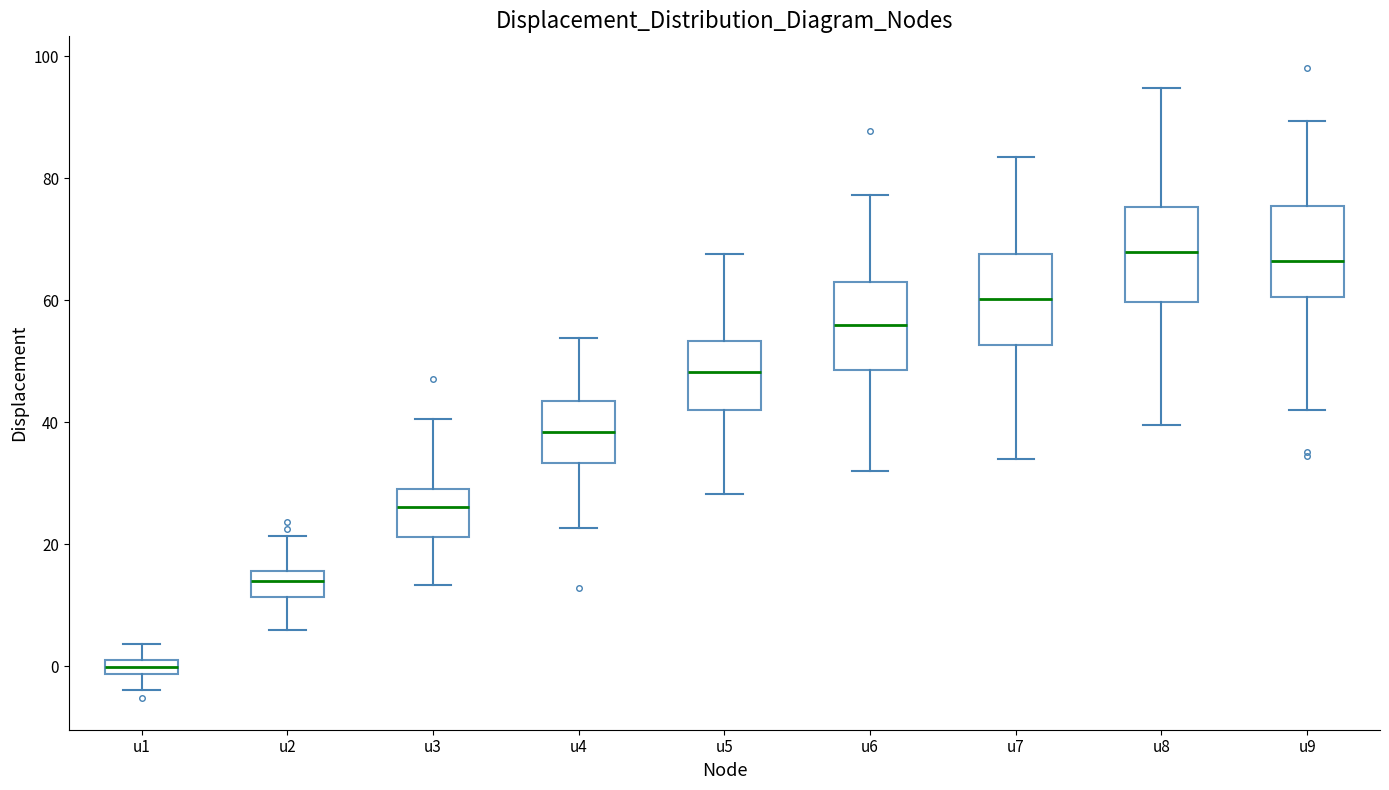

Where is the lower edge of the box for u9 on the y-axis? The values are not printed on the chart, so give them approximately, as read against the axis.

60